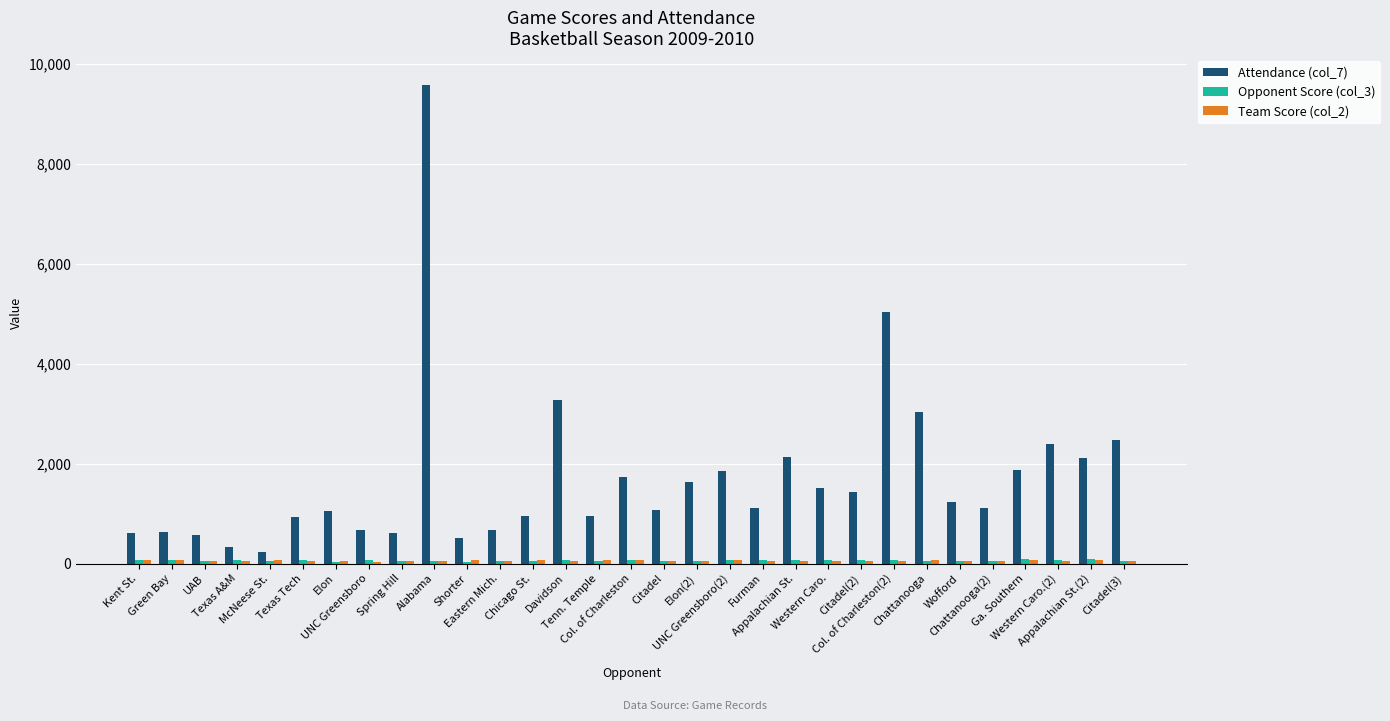

Which series has the largest range (max minus min)?

Attendance (col_7)